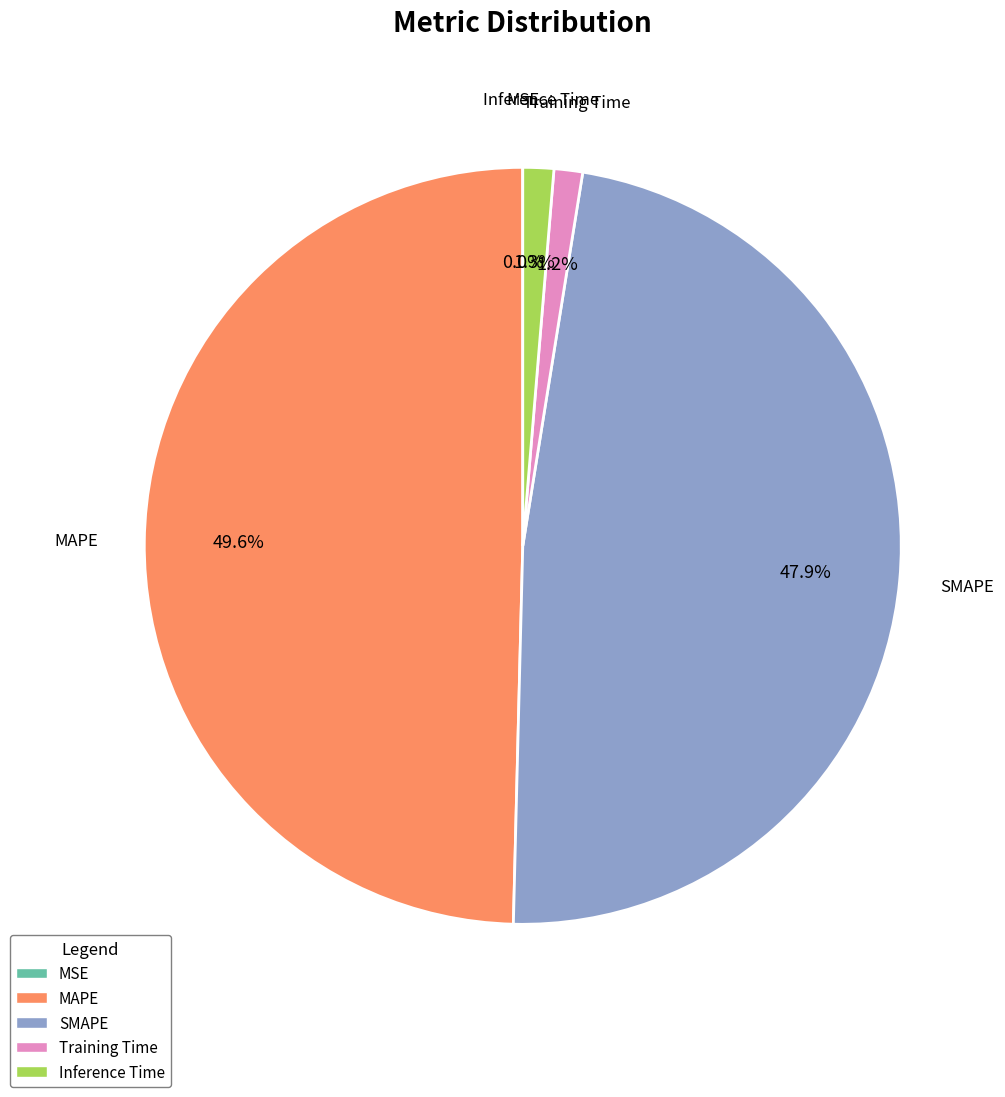

What percentage is the Inference Time slice, to the nearest percent?

1%